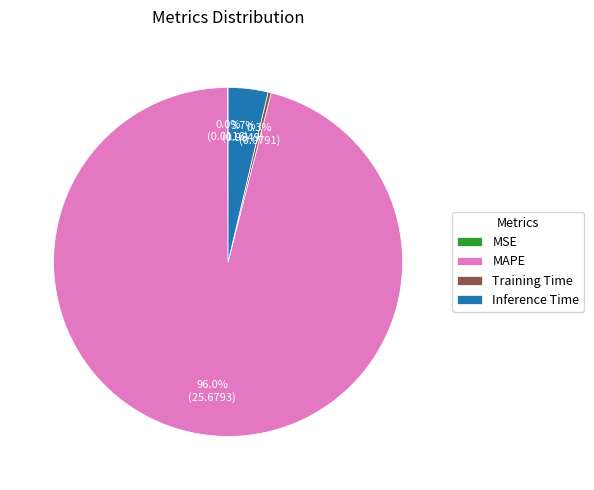

To the nearest percent, what is the difference between the largest and smallest slice percentages?

96%